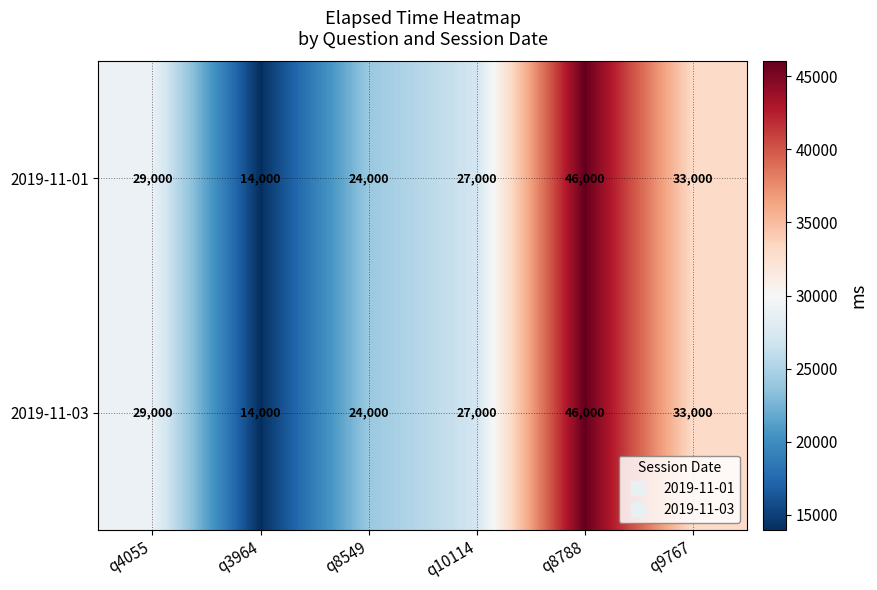

At which category does the chart reach its peak across all series?

q8788